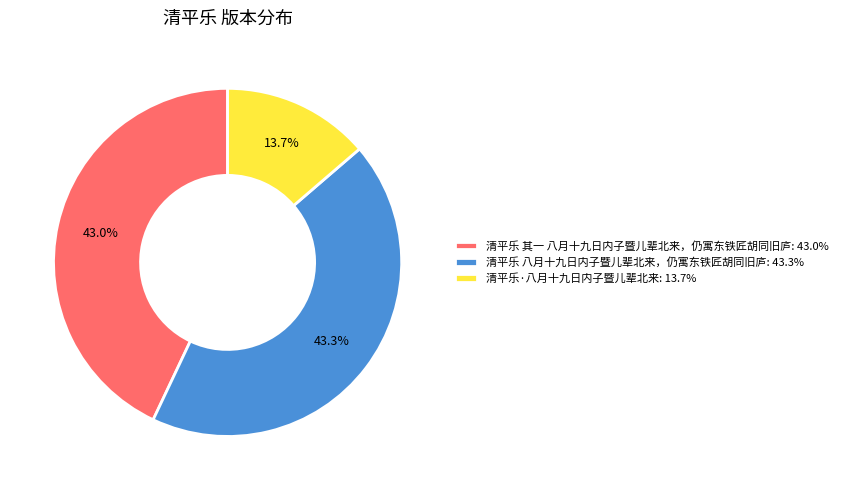

What is the ratio of the value at 清平乐·八月十九日内子暨儿辈北来 to the value at 清平乐 八月十九日内子暨儿辈北来，仍寓东铁匠胡同旧庐?

0.3